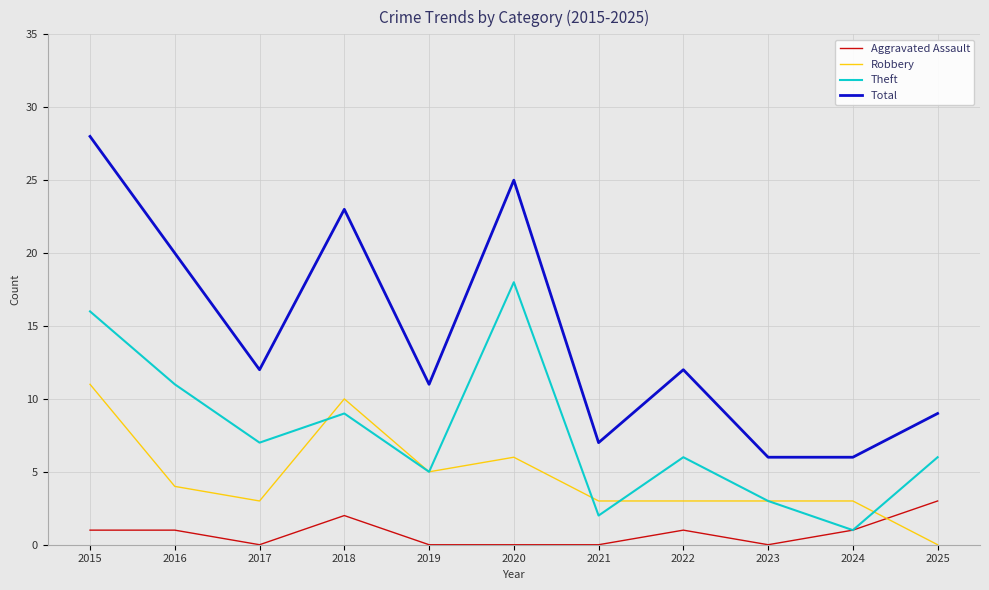

Which category has the highest value in the Robbery series?

2015